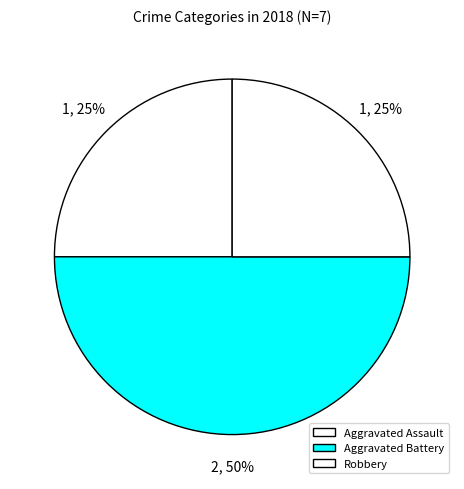

Count the number of slices in the pie.

3